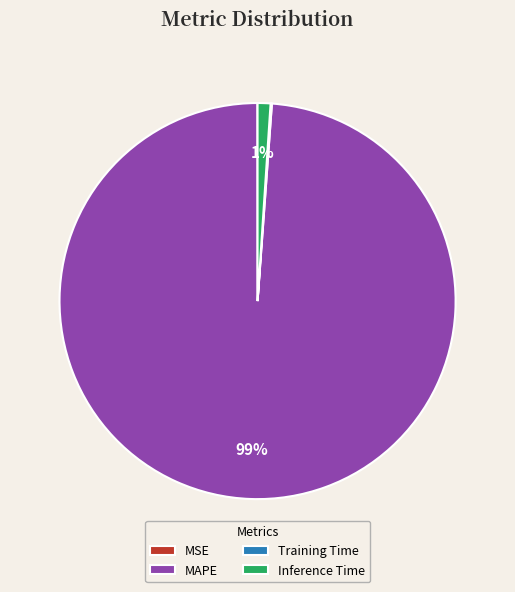

Which slice is the largest?

MAPE